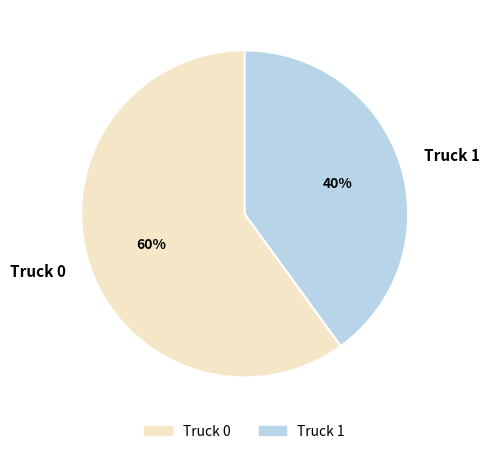

To the nearest percent, what is the average slice percentage?

50%